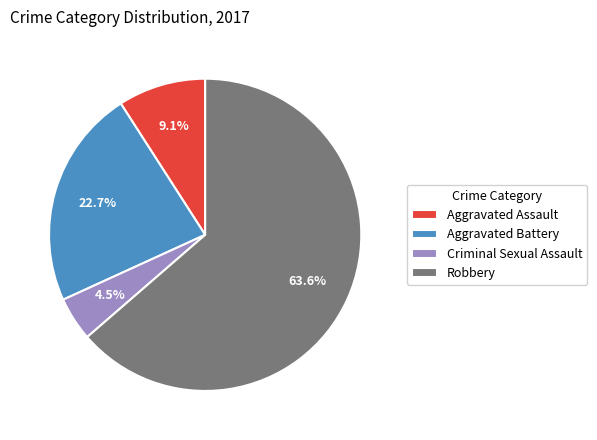

How many segments does this pie chart have?

4